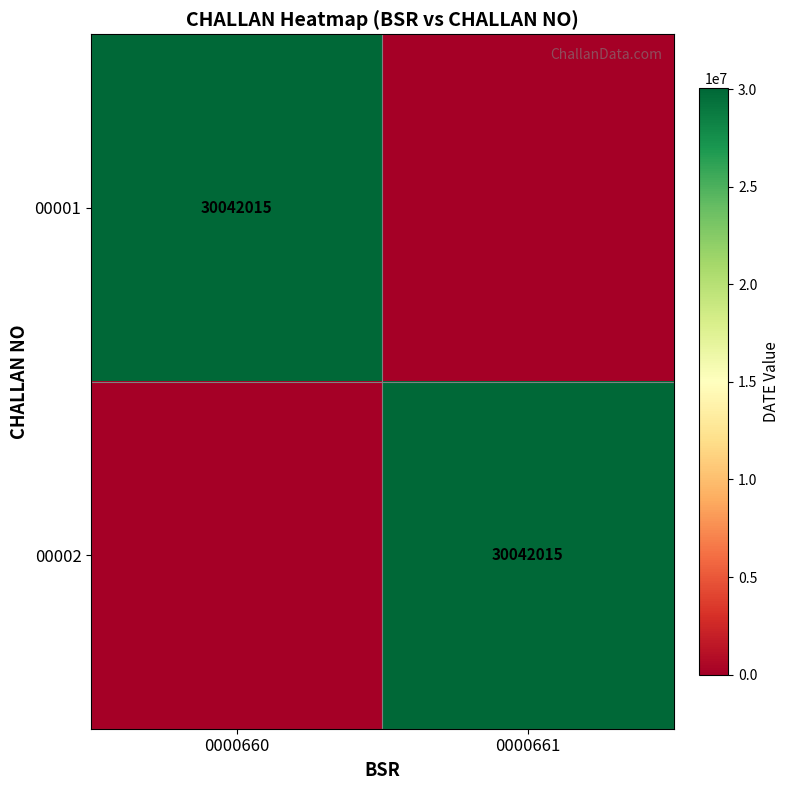

What is the difference between the highest and lowest values at 0000660?

30042015